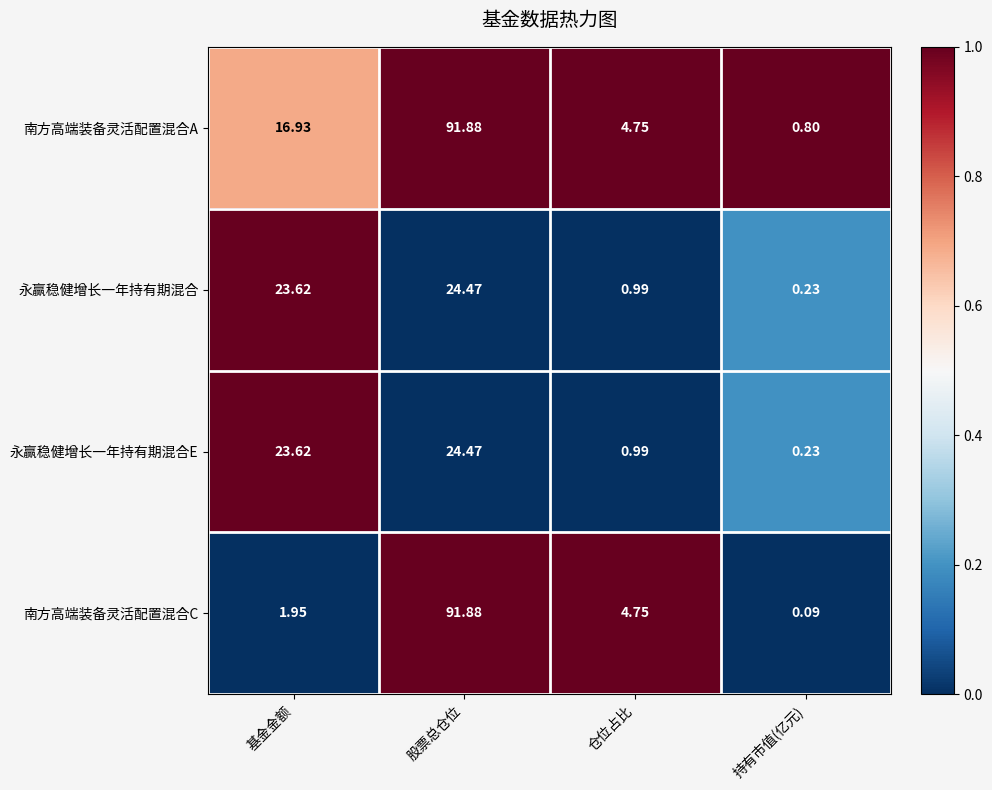

How many series are shown in this chart?

4